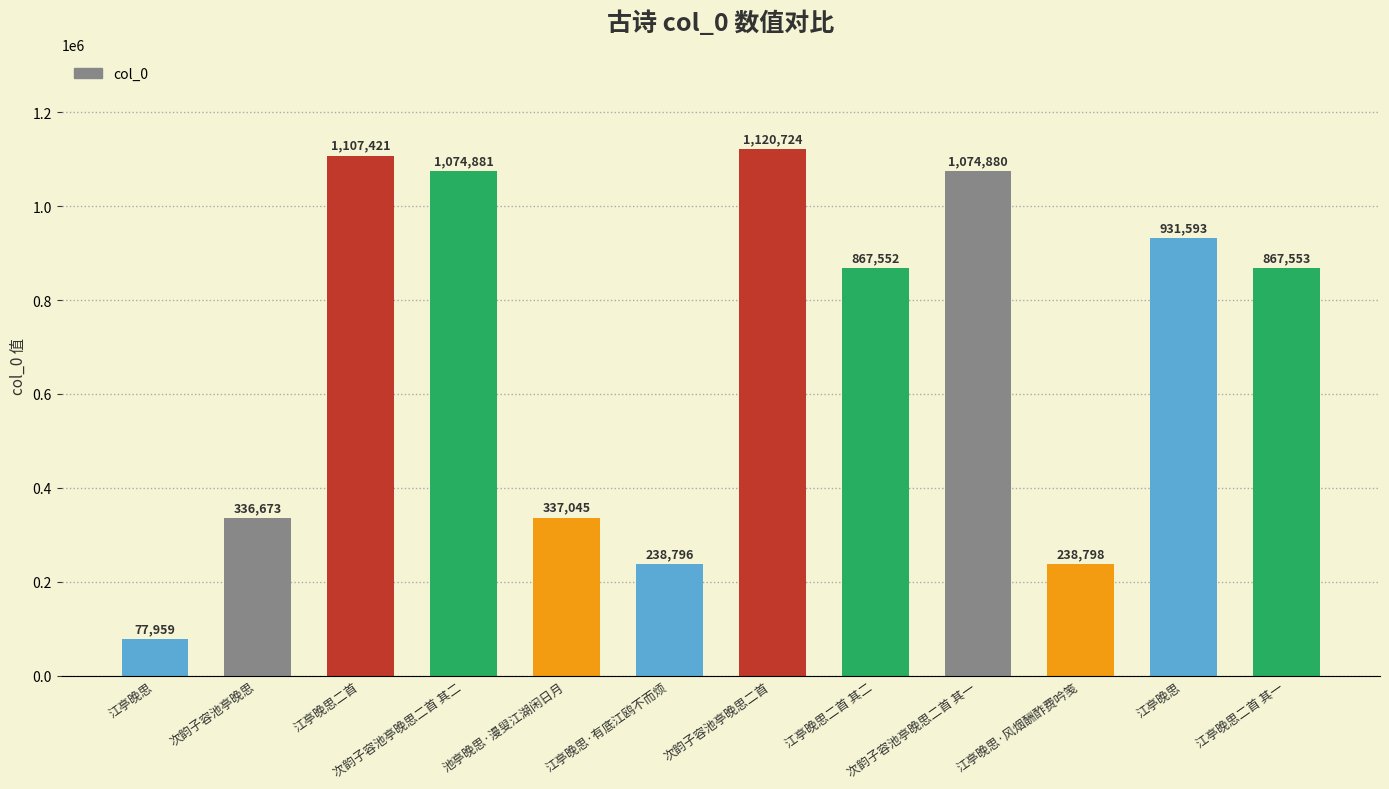

Which category has the lowest value across all series?

江亭晚思